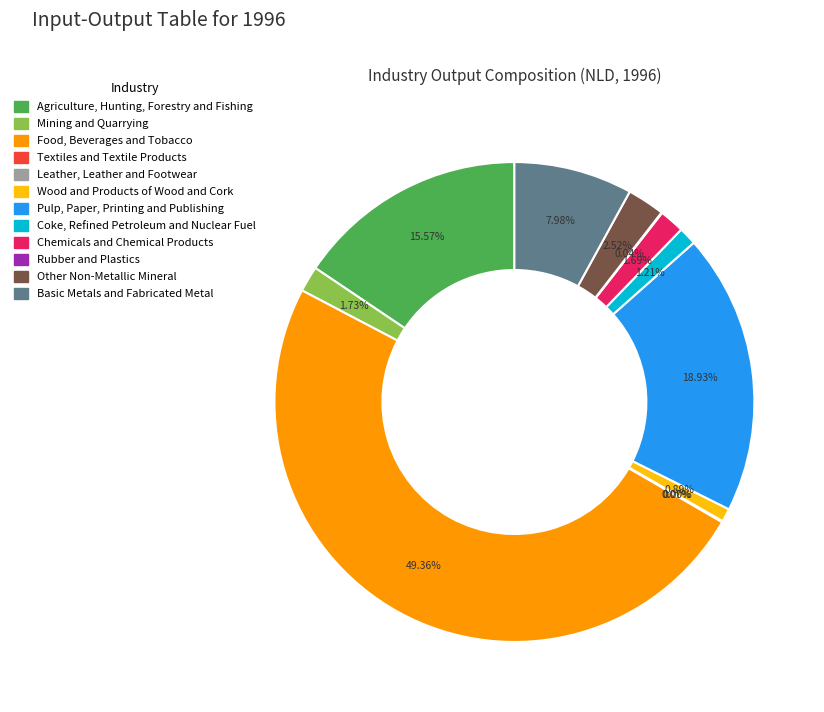

Is Pulp, Paper, Printing and Publishing the majority of the pie?

No